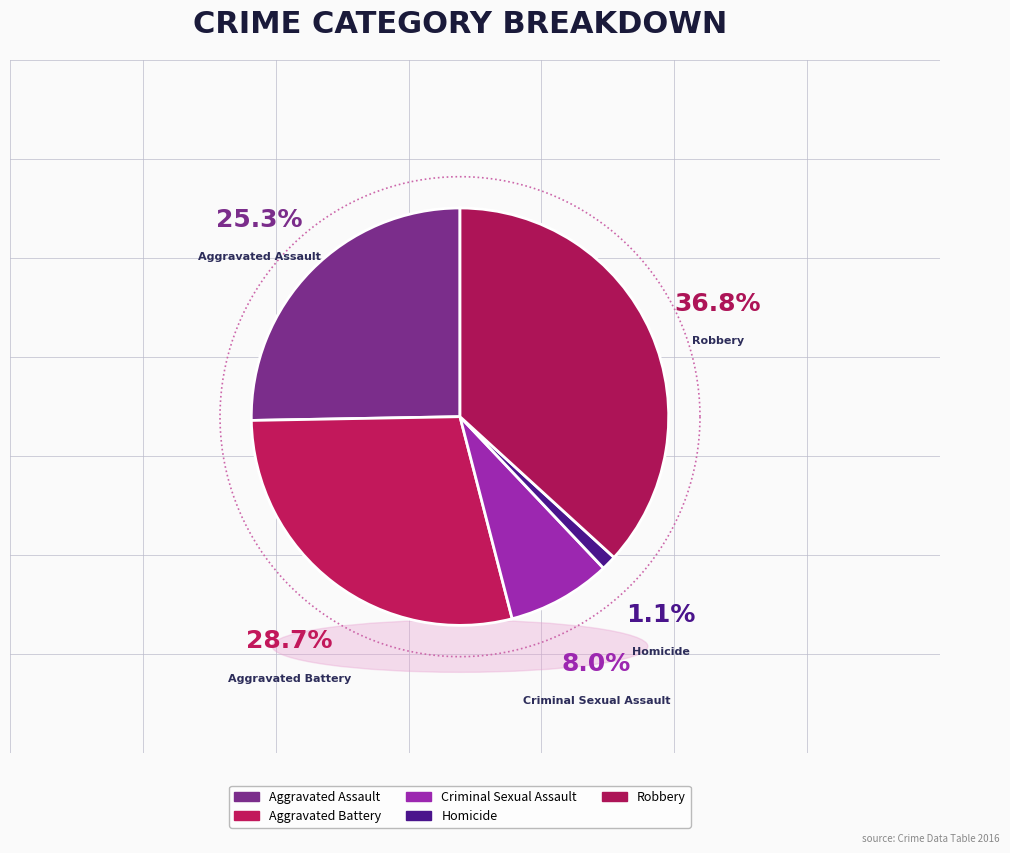

Is it true that Aggravated Battery is 29% of the pie?

True